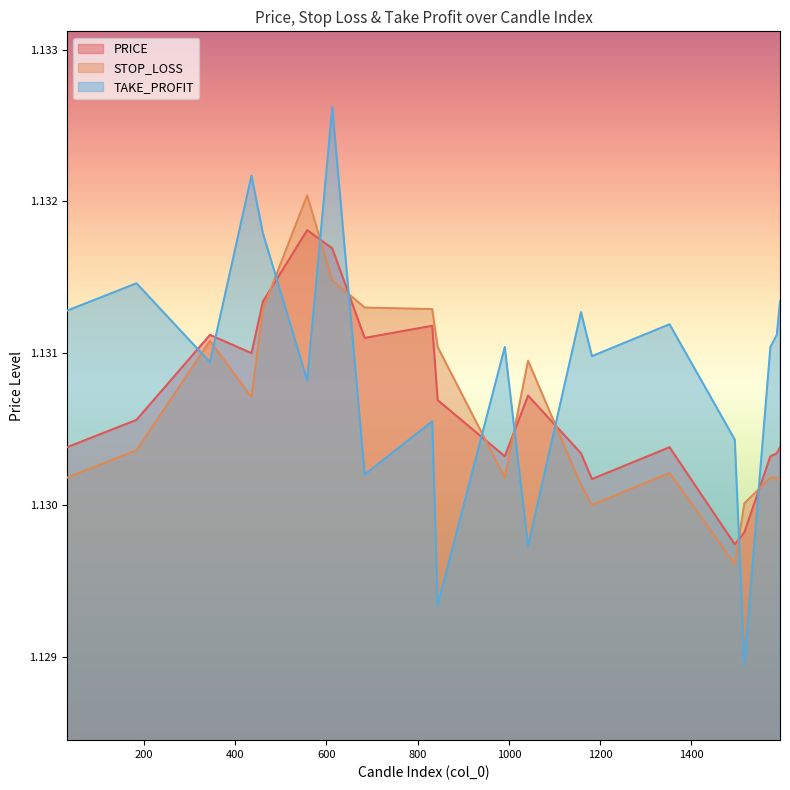

Reading left to right, transcribe all the data shown in this chart.

PRICE: 1.1	1.1	1.1	1.1	1.1	1.1	1.1	1.1	1.1	1.1	1.1	1.1	1.1	1.1	1.1	1.1	1.1	1.1	1.1	1.1
STOP_LOSS: 1.1	1.1	1.1	1.1	1.1	1.1	1.1	1.1	1.1	1.1	1.1	1.1	1.1	1.1	1.1	1.1	1.1	1.1	1.1	1.1
TAKE_PROFIT: 1.1	1.1	1.1	1.1	1.1	1.1	1.1	1.1	1.1	1.1	1.1	1.1	1.1	1.1	1.1	1.1	1.1	1.1	1.1	1.1